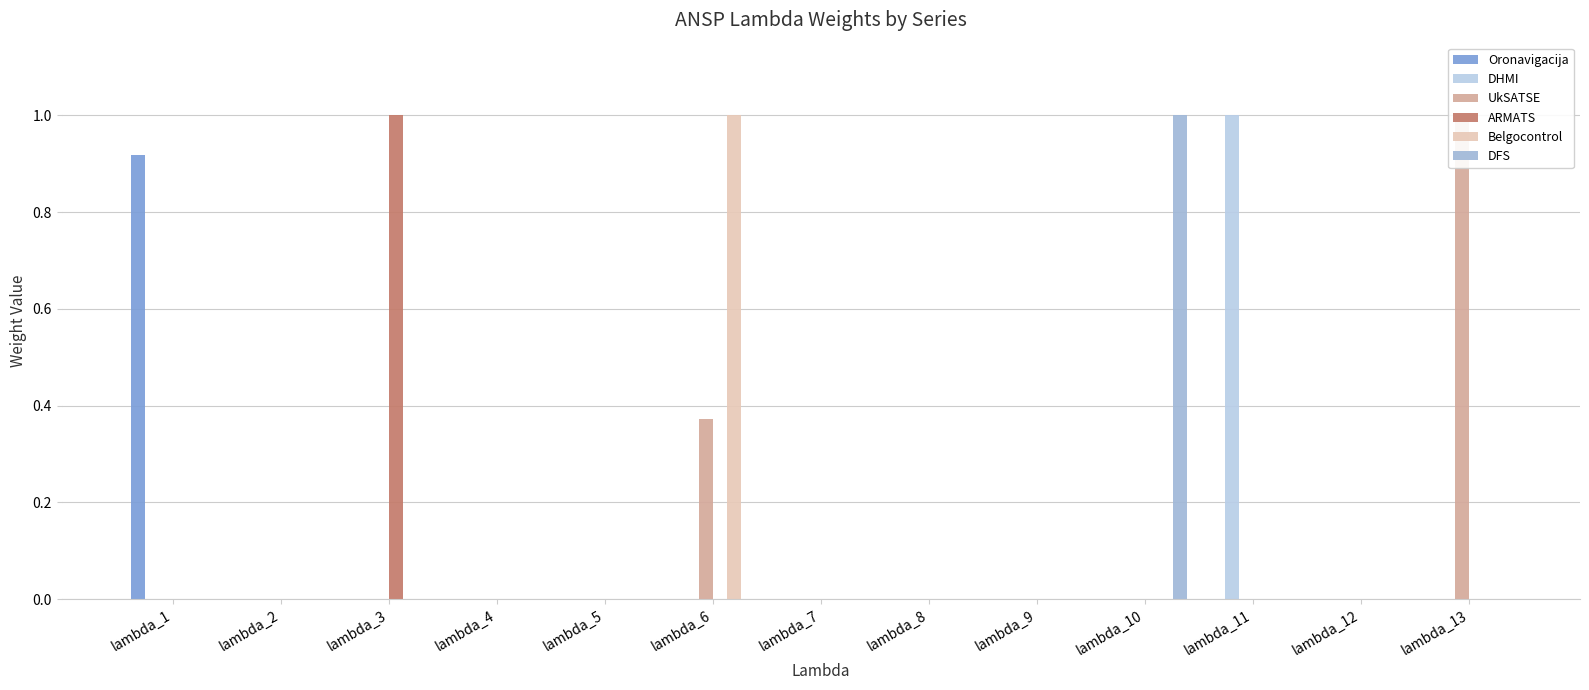

How many data points in DFS are above 0?

1